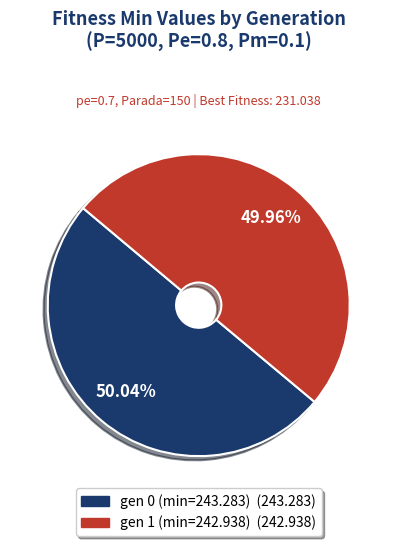

Does any single category account for the majority?

Yes